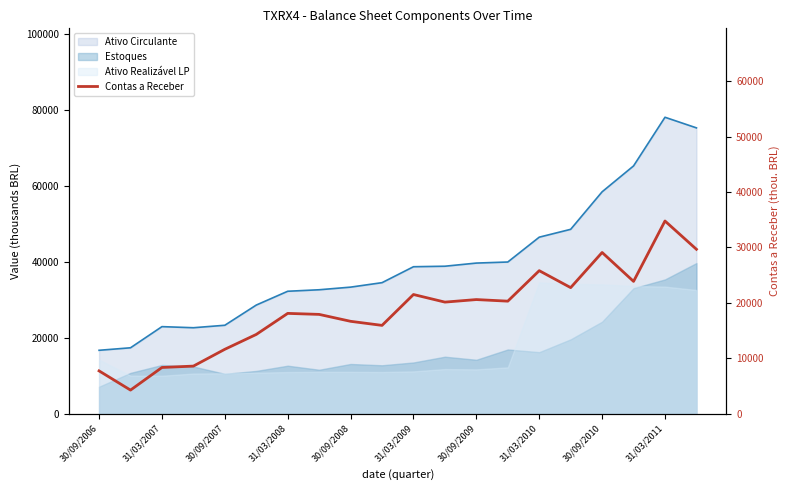

What is the average value?

18595